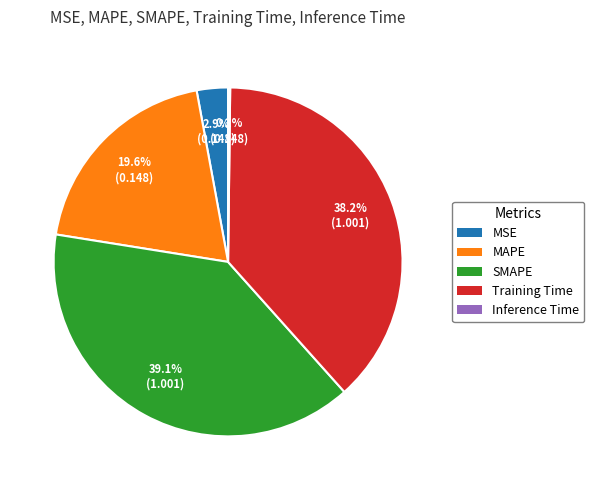

Does Training Time account for over 50% of the chart?

No